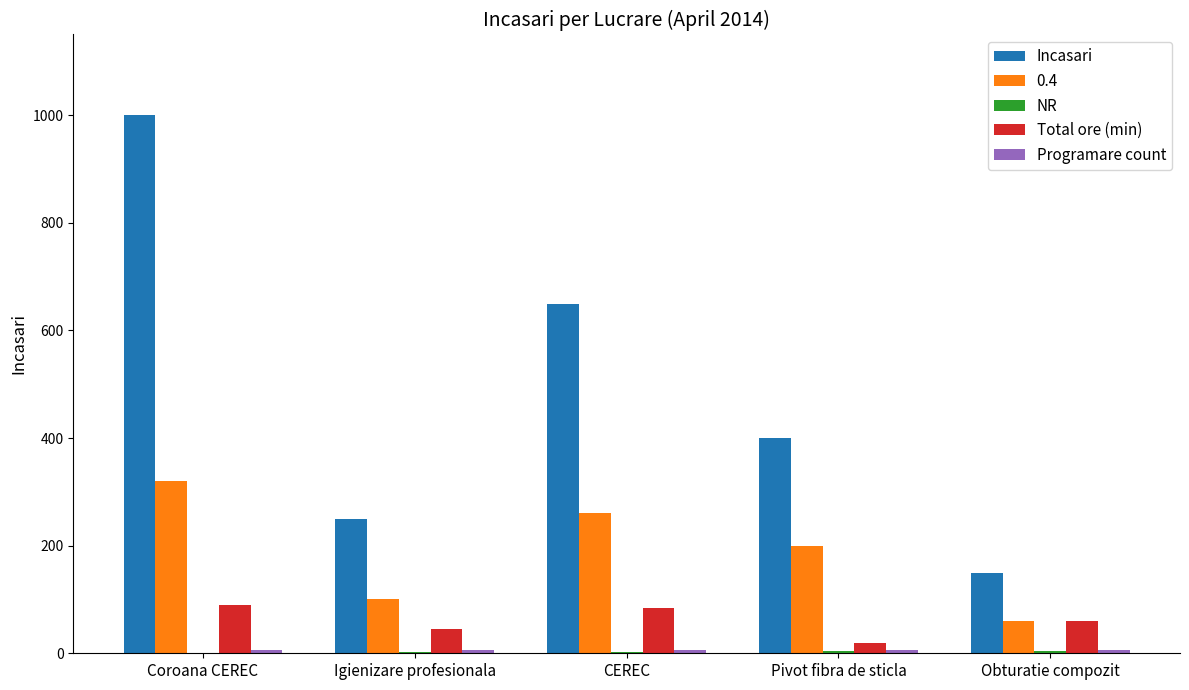

How many groups of bars are there?

5